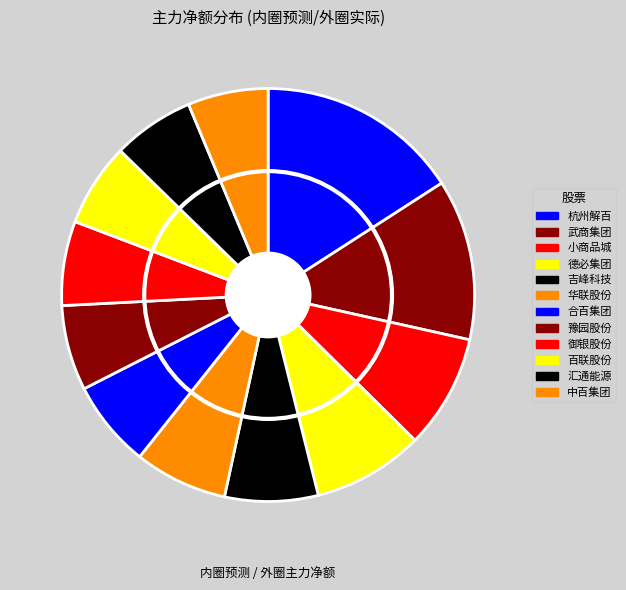

To the nearest percent, what is the combined percentage of 中百集团 and 吉峰科技?

14%